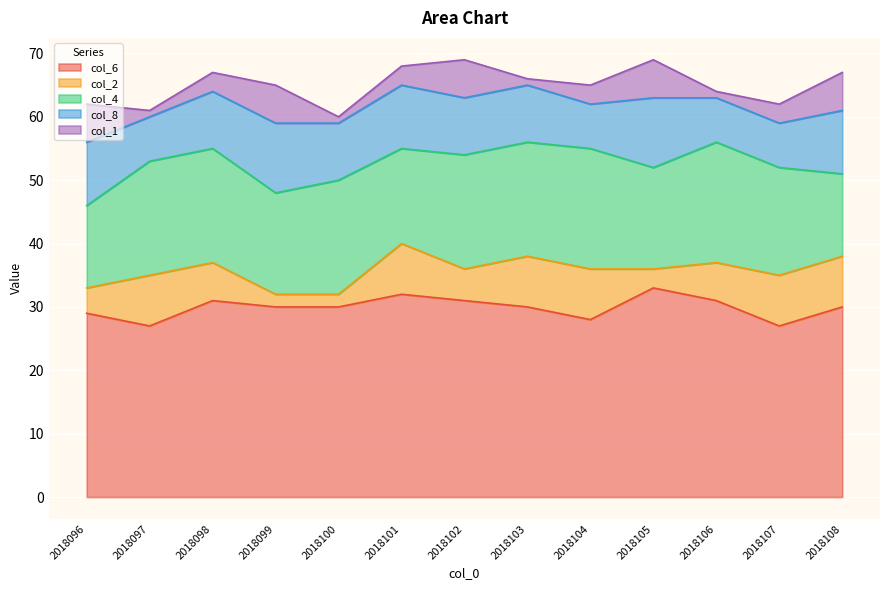

What is the difference between the highest and lowest values at 2018104?

25